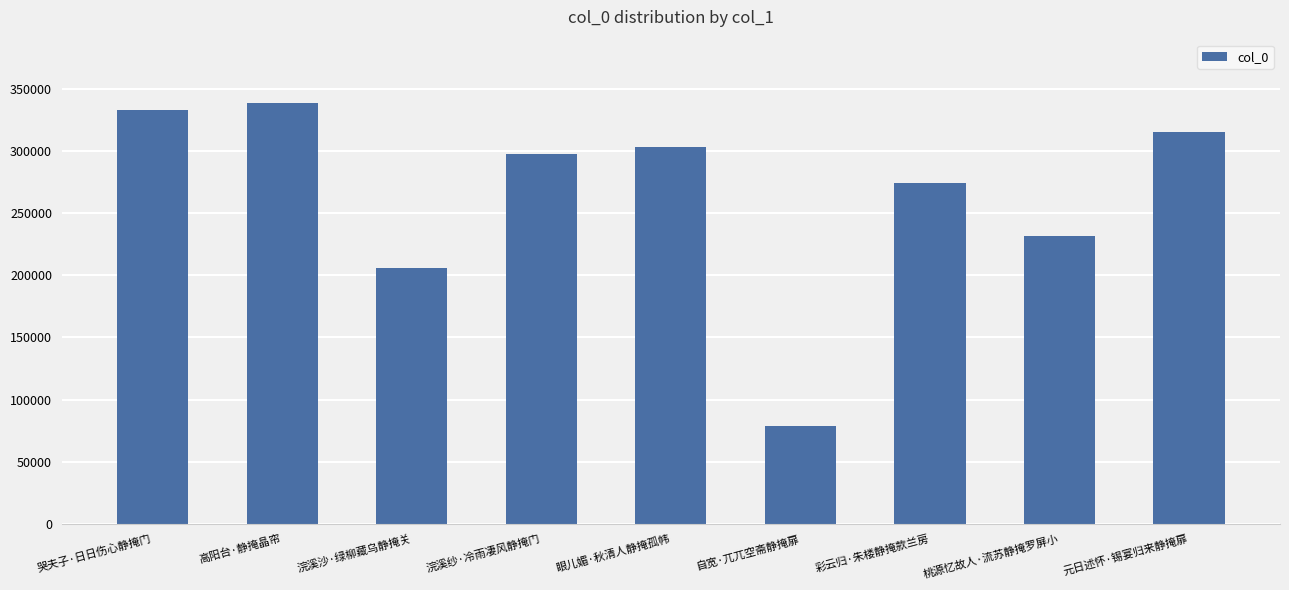

What is the smallest value displayed?

78441